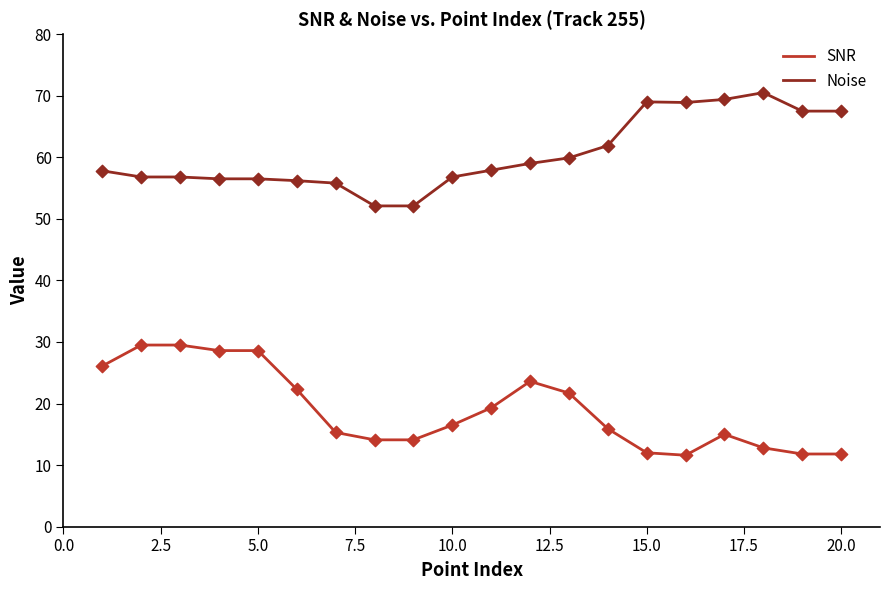

What is the minimum value shown in the chart?

11.6